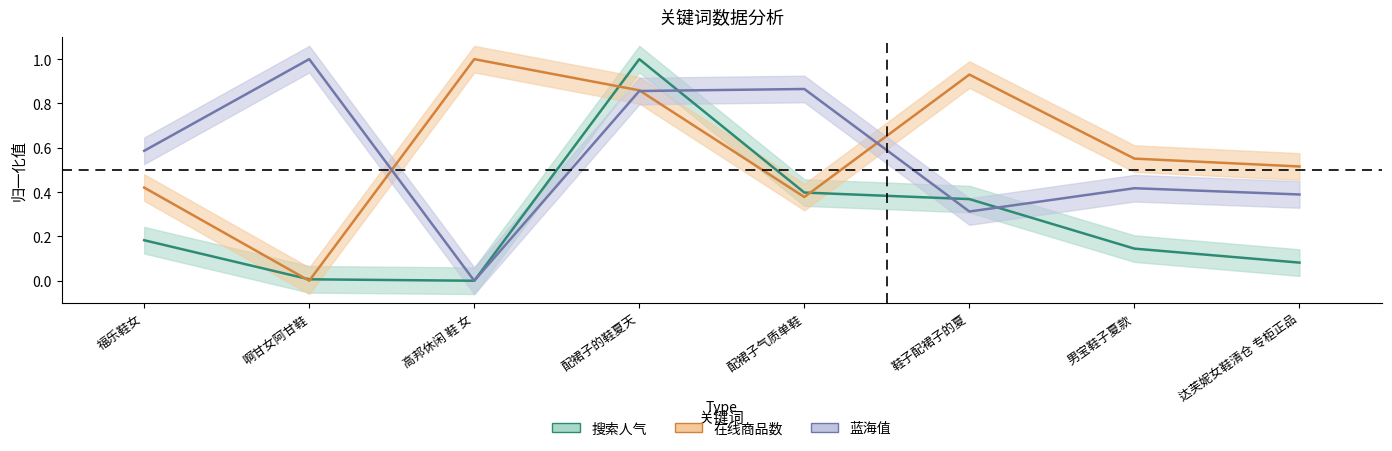

Is this an area chart (filled region under the line)?

No